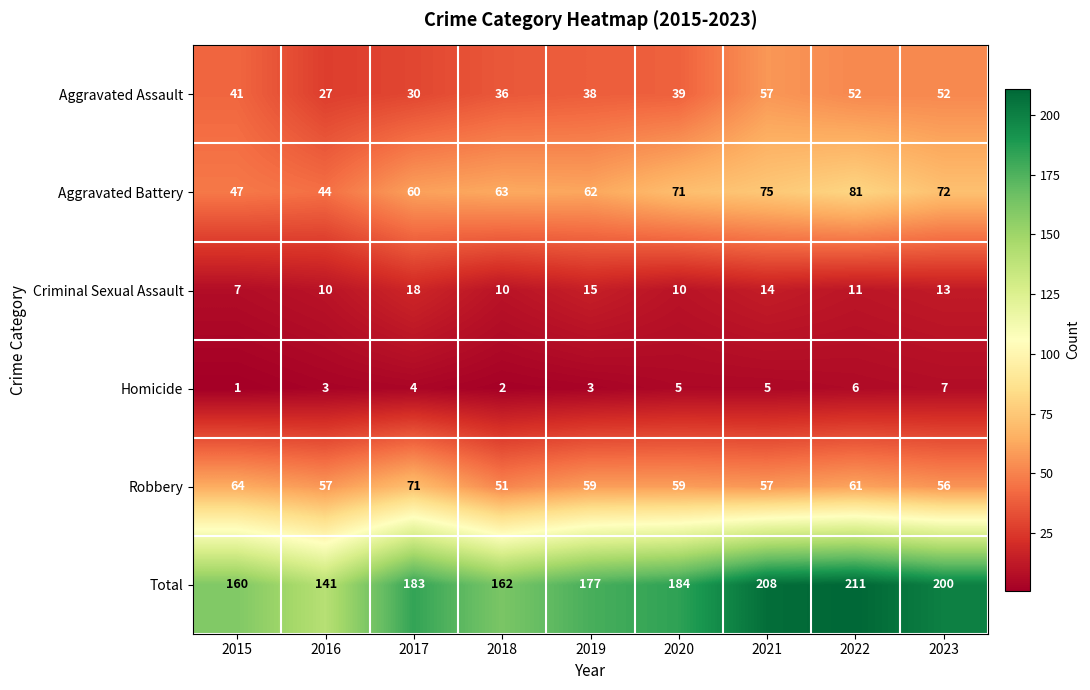

Which category has the highest value across all series?

2022